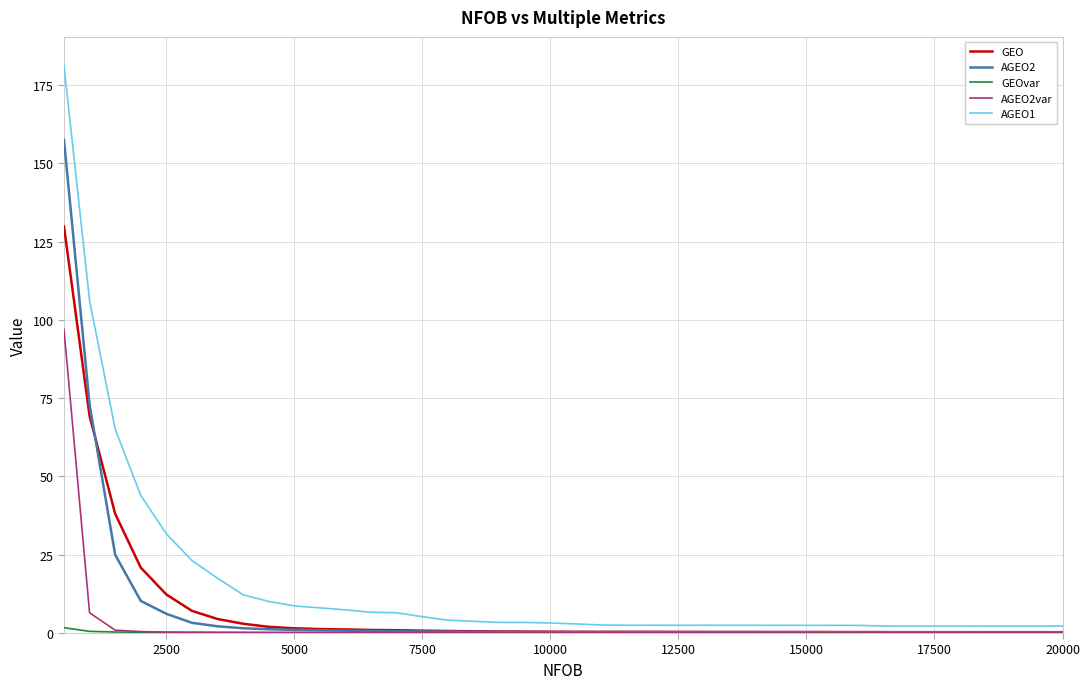

Which series has the widest spread of values?

AGEO1